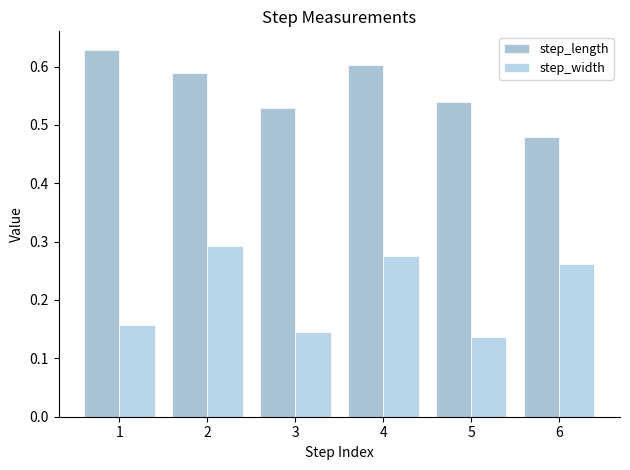

Which category has the highest value in the step_length series?

1